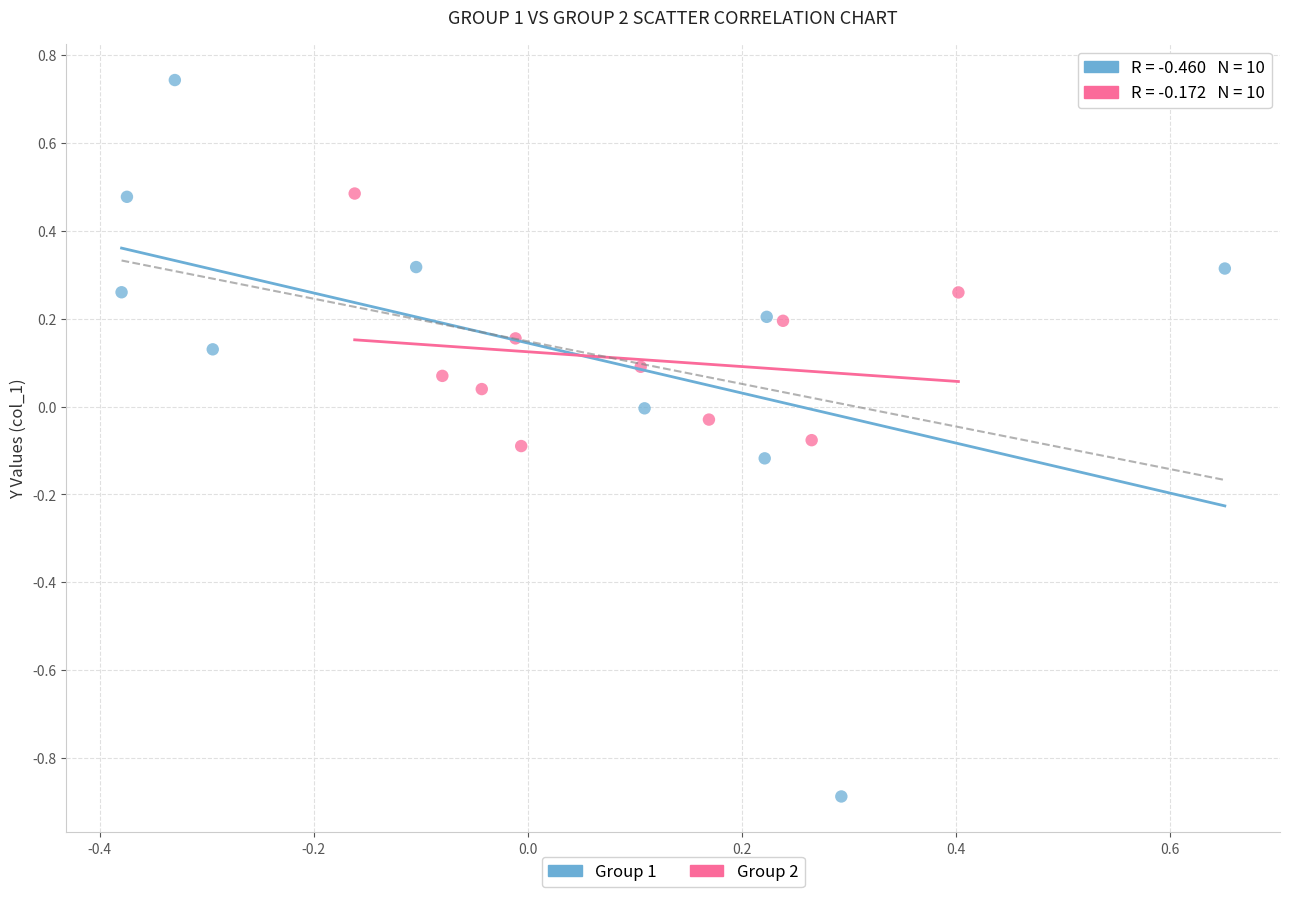

Which series has the widest spread of Y values?

Group 1